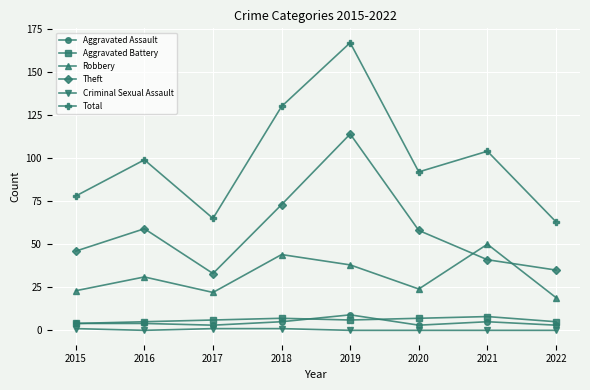

True or false: Theft and Criminal Sexual Assault cross at least once.

False